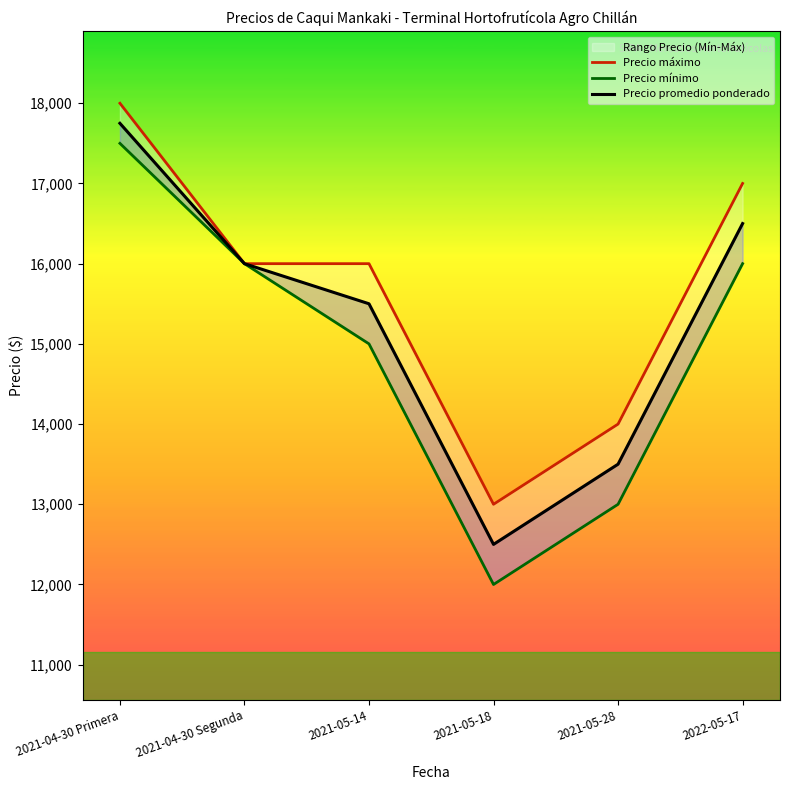

What position from the left is 2022-05-17?

6